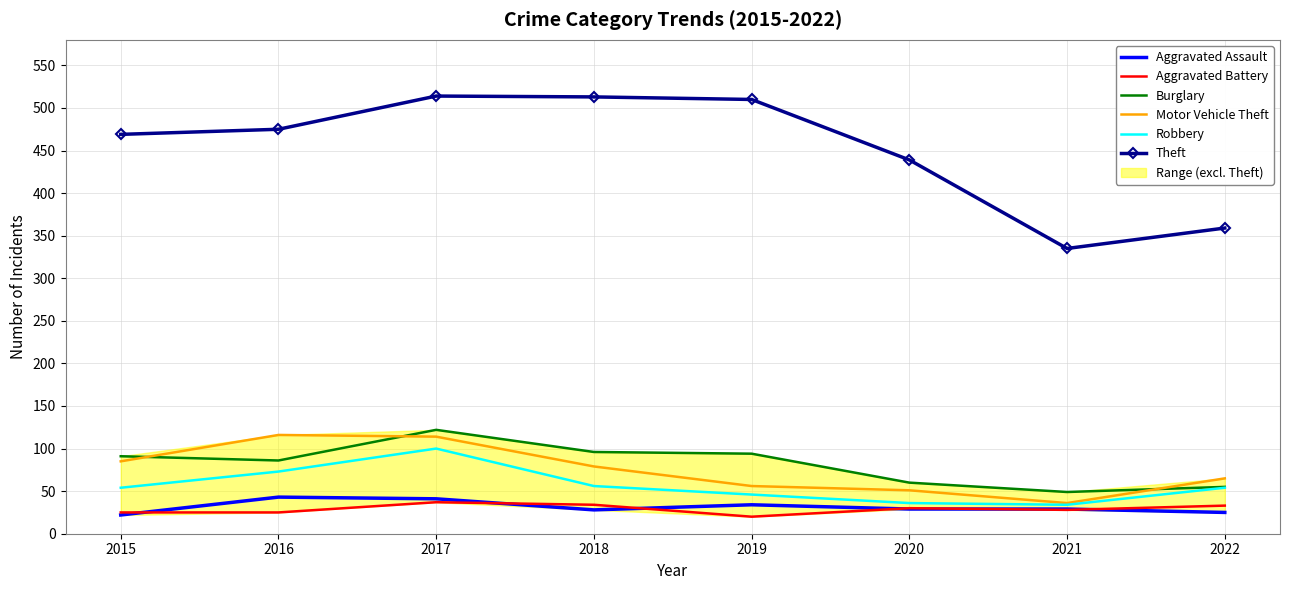

Is the value of Theft at 2016 greater than the value of Burglary at 2022?

Yes